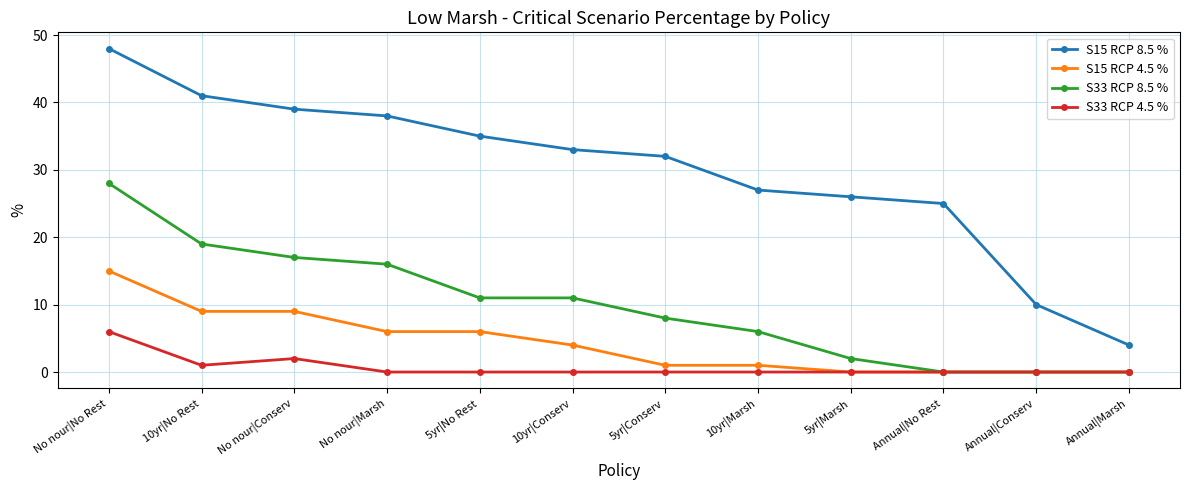

Rank the series by their maximum value, from highest to lowest.

S15 RCP 8.5 %, S33 RCP 8.5 %, S15 RCP 4.5 %, S33 RCP 4.5 %